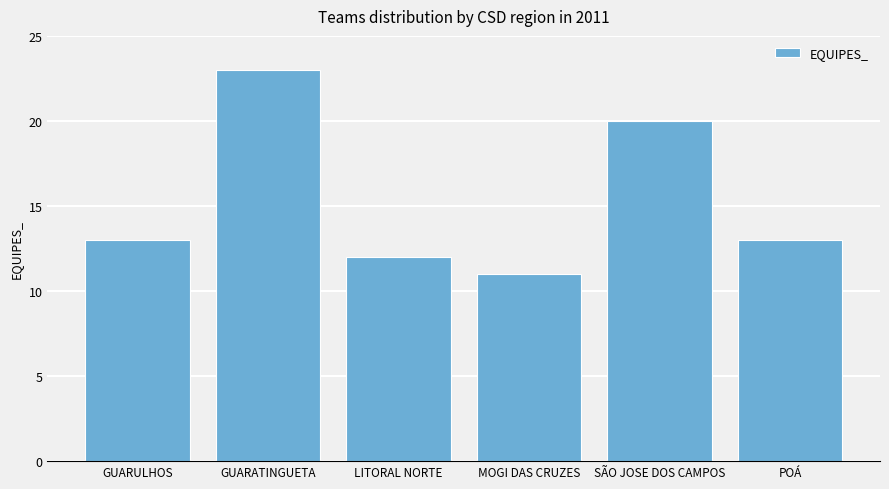

Count the number of data series in this chart.

1